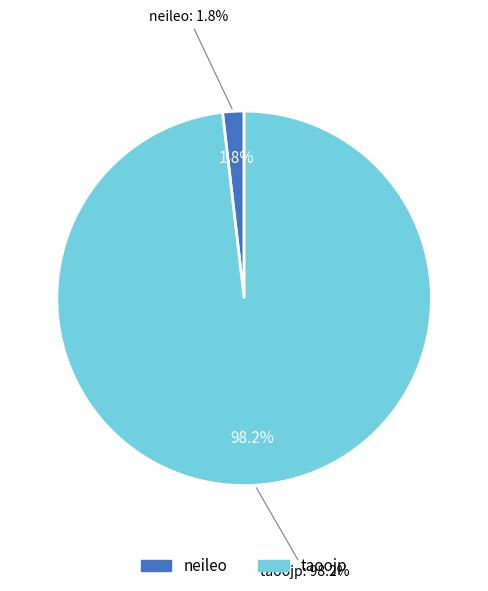

Does neileo represent more than half of the total?

No